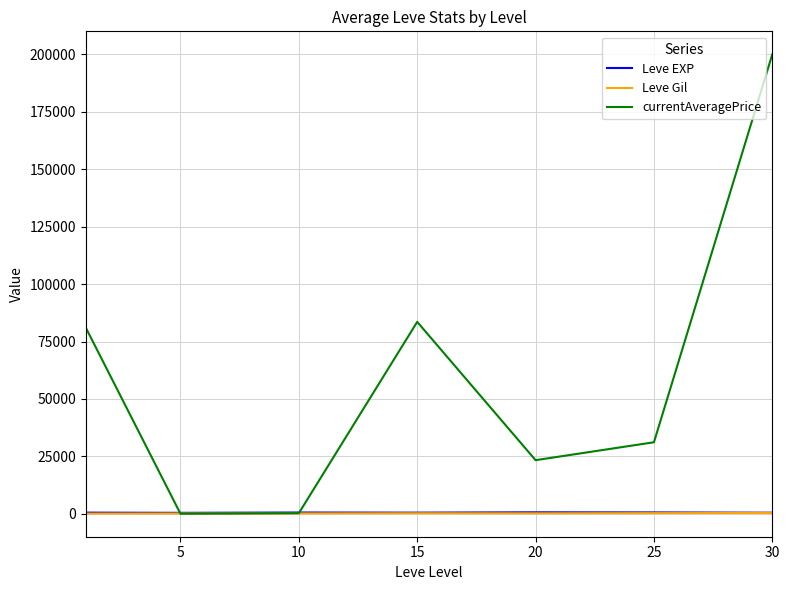

In Leve EXP, how many points are higher than both neighbors (excluding endpoints)?

2